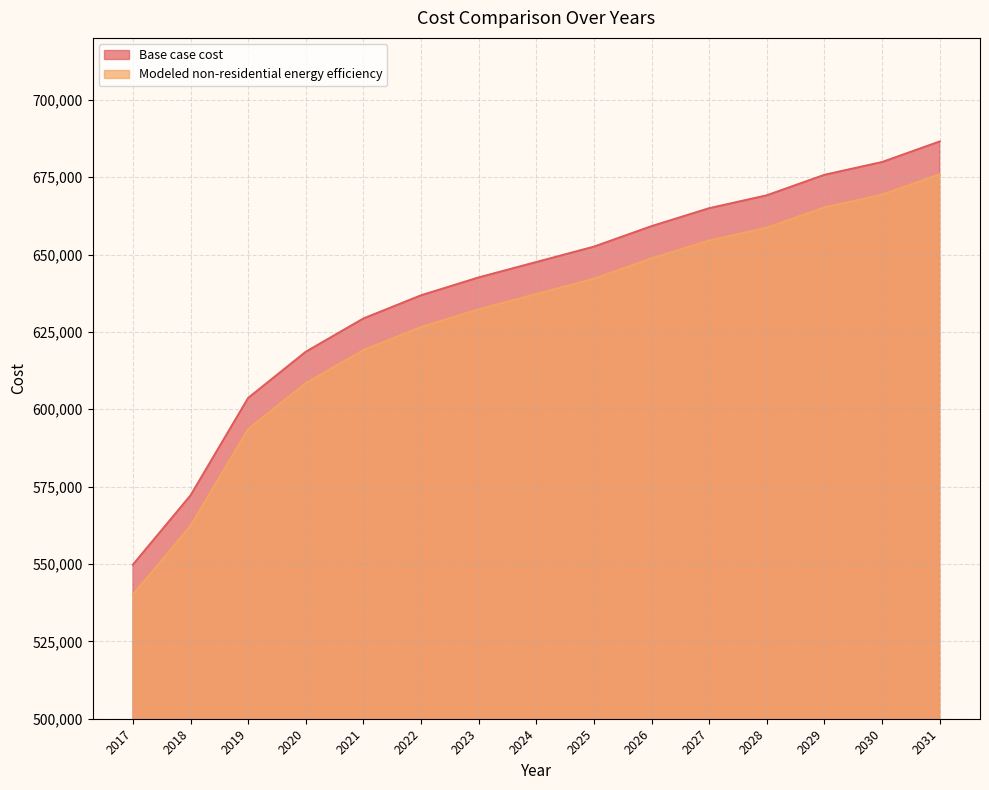

Rank the series by their average value, from highest to lowest.

Base case cost, Modeled non-residential energy efficiency